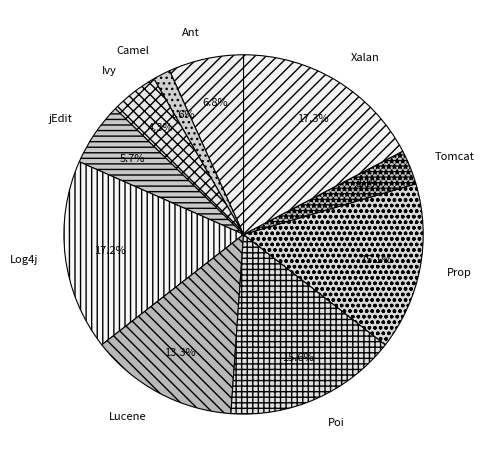

Combined, do Poi and jEdit account for over 50%?

No